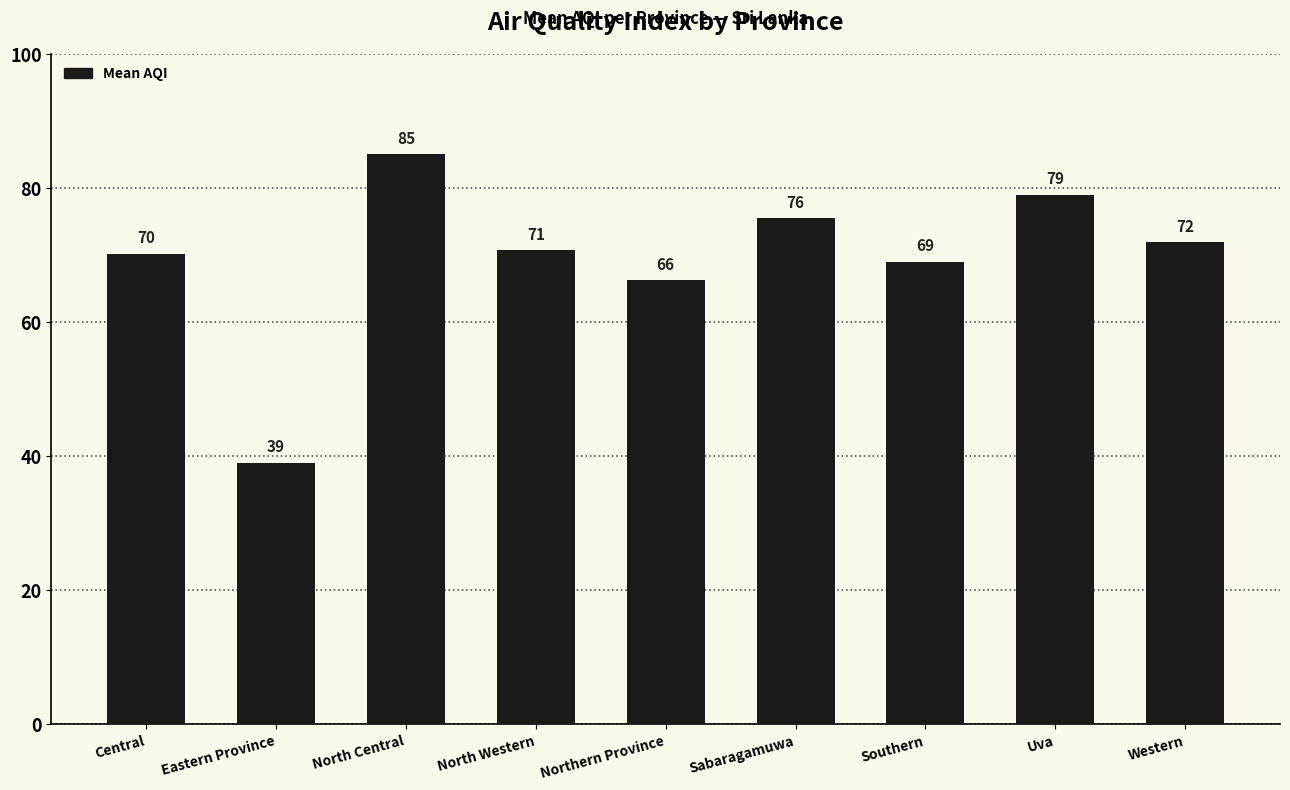

What is the minimum value shown in the chart?

39.0